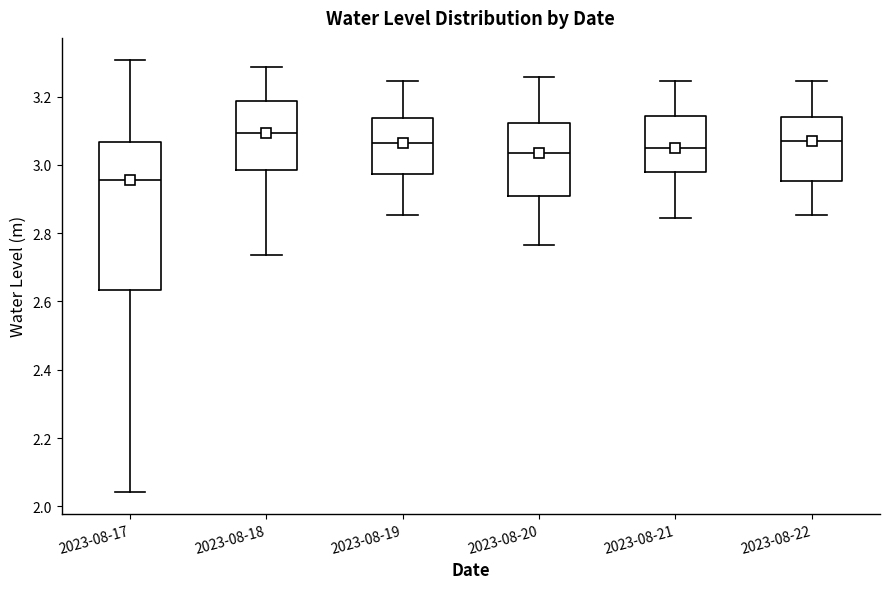

Which box has the highest median line?

2023-08-18